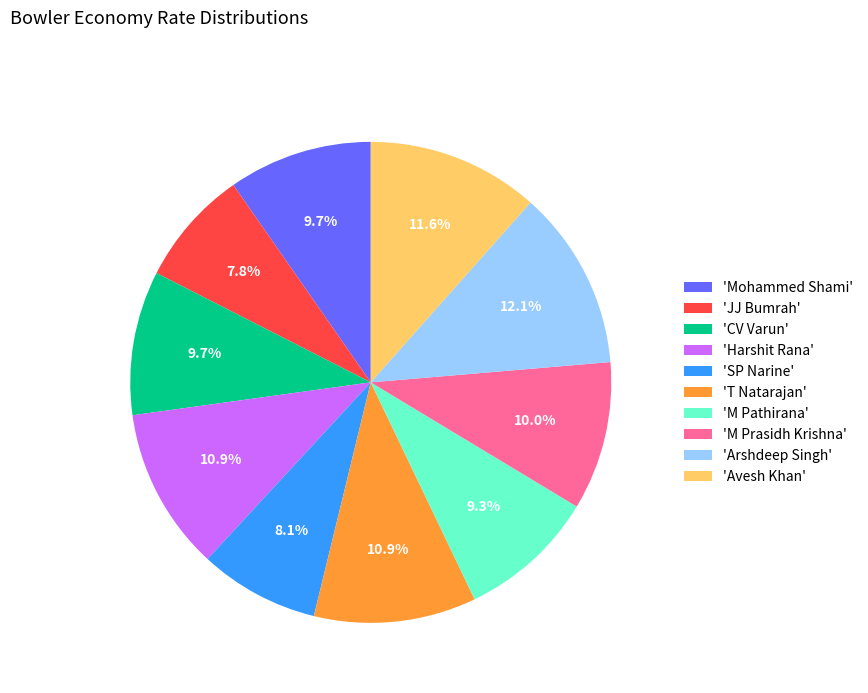

Combined, what portion of the pie is 'Mohammed Shami' and 'Arshdeep Singh'?

21.8%